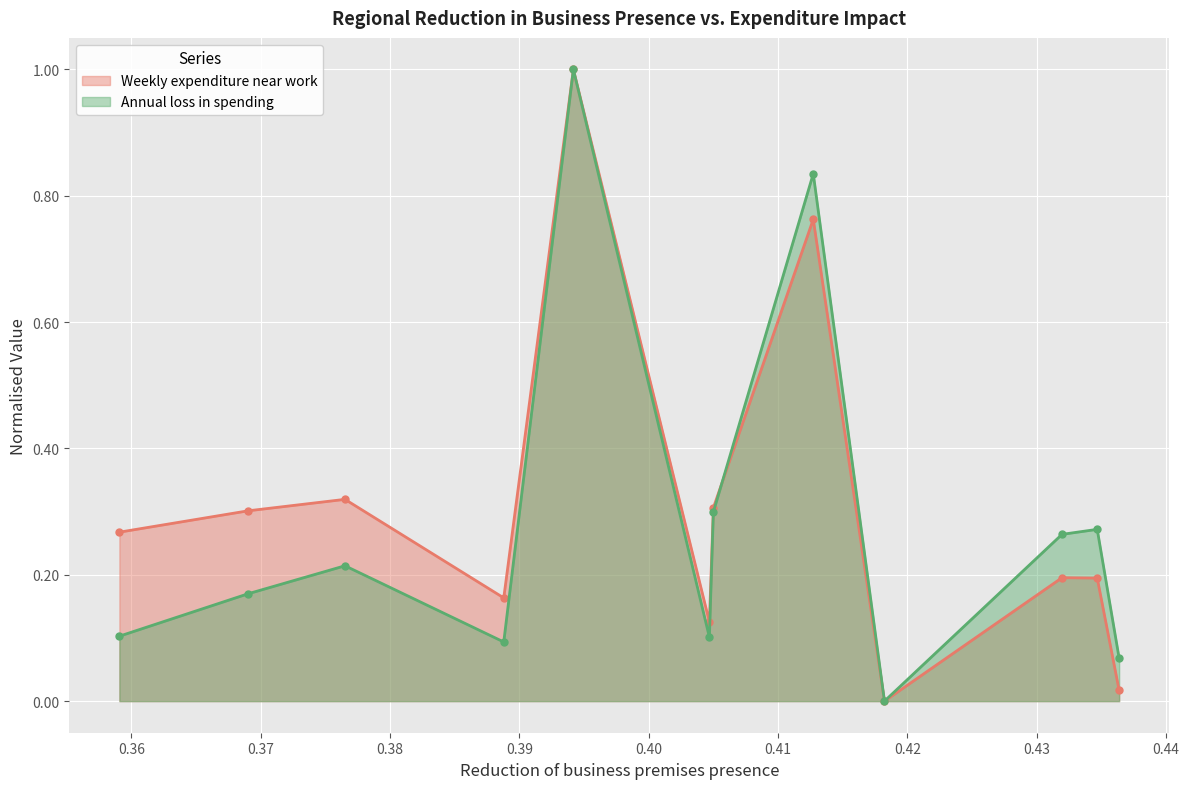

Rank the series by their average value, from lowest to highest.

Annual loss in spending, Weekly expenditure near work